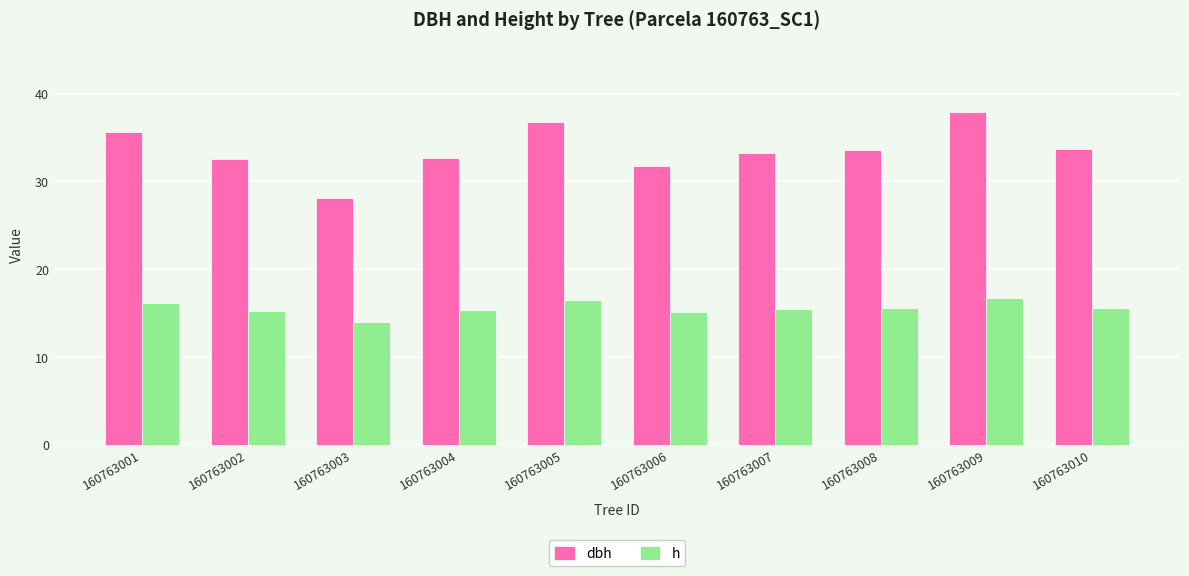

What is the difference between the maximum and minimum values in the dbh series?

9.8